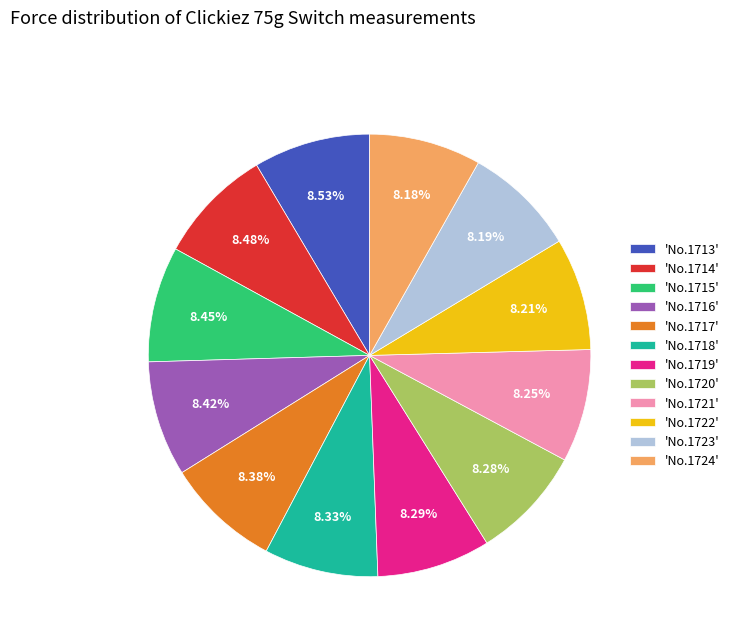

What is the ratio of the value at 'No.1715' to the value at 'No.1721'?

1.0